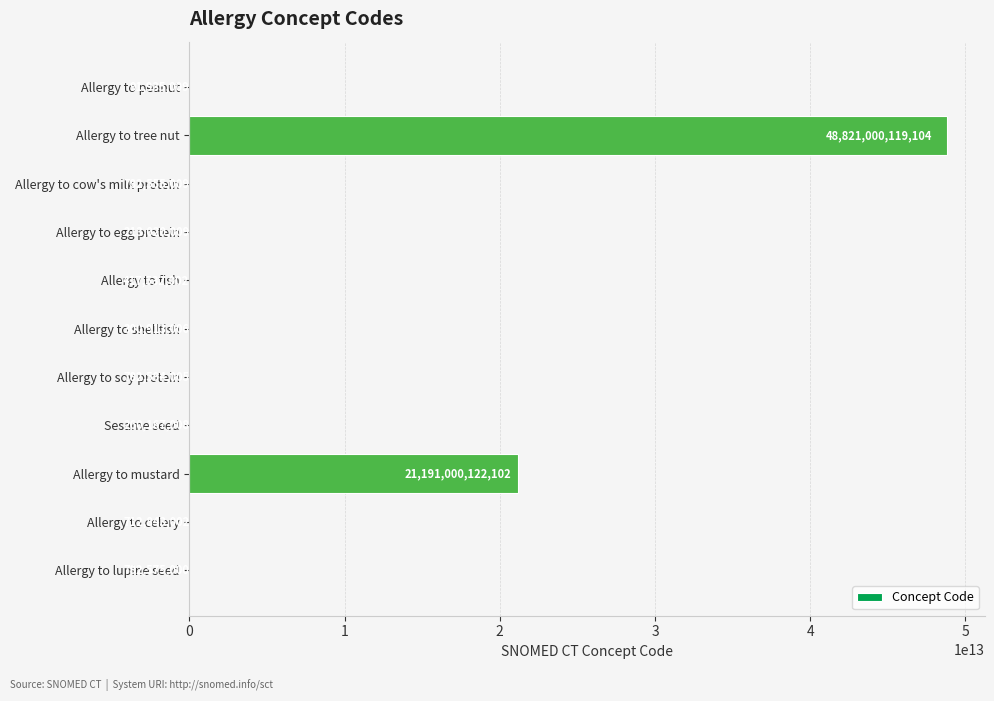

Approximately how many times larger is the value at Sesame seed compared to Allergy to egg protein?

1.2